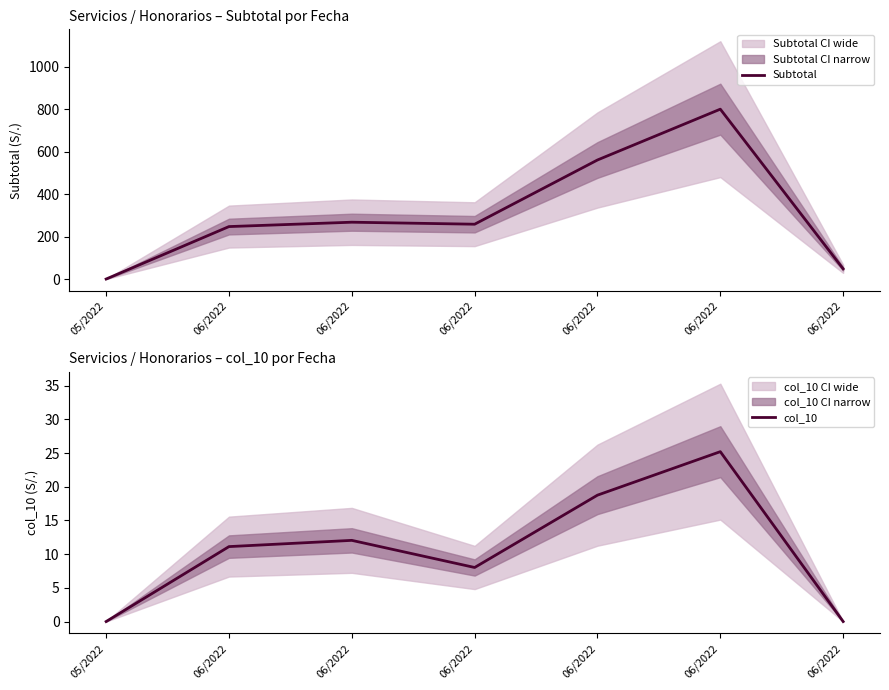

How many series are shown in this chart?

2